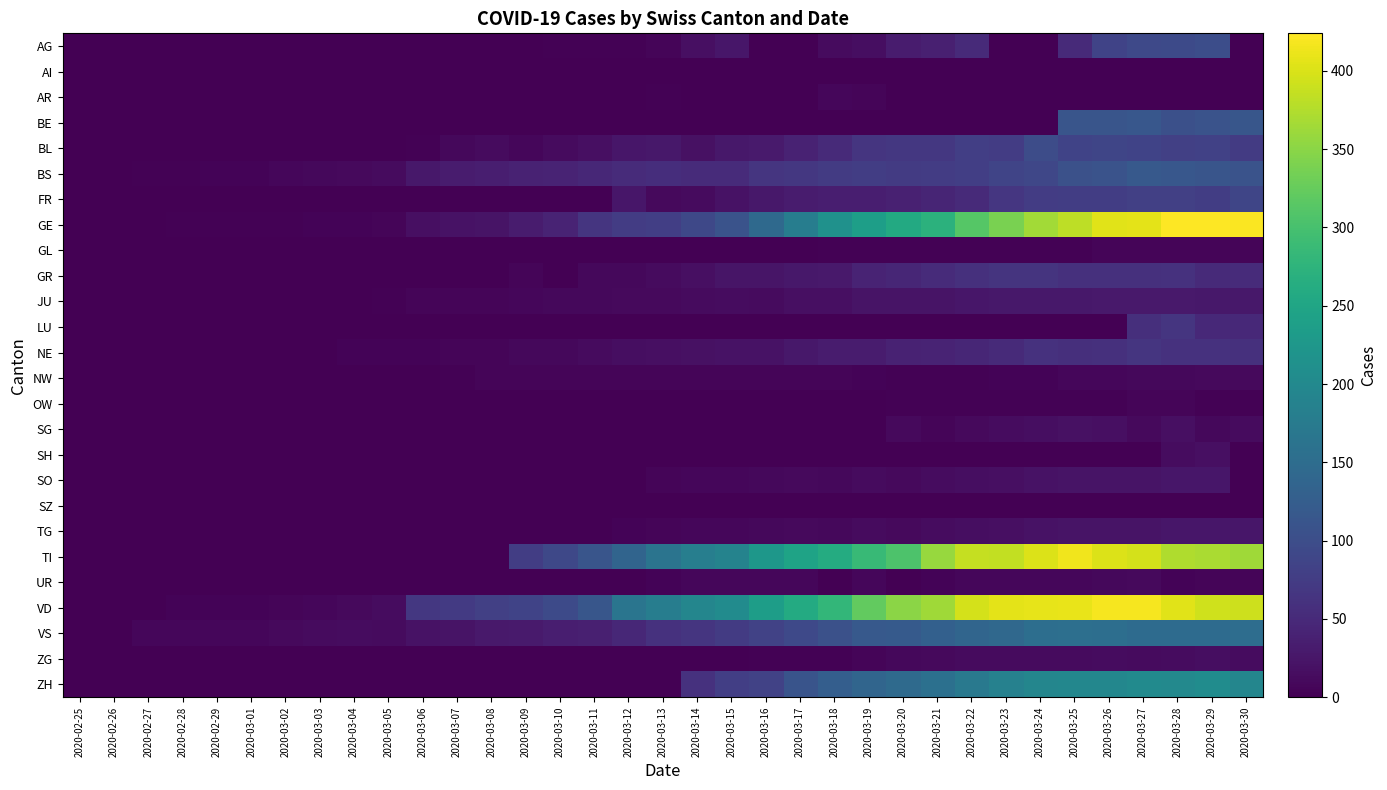

Rank the series at 2020-03-09 from lowest to highest value.

AG, AI, AR, BE, FR, GL, LU, OW, SG, SH, SO, SZ, TG, UR, ZG, ZH, GR, NW, BL, JU, NE, VS, GE, BS, TI, VD